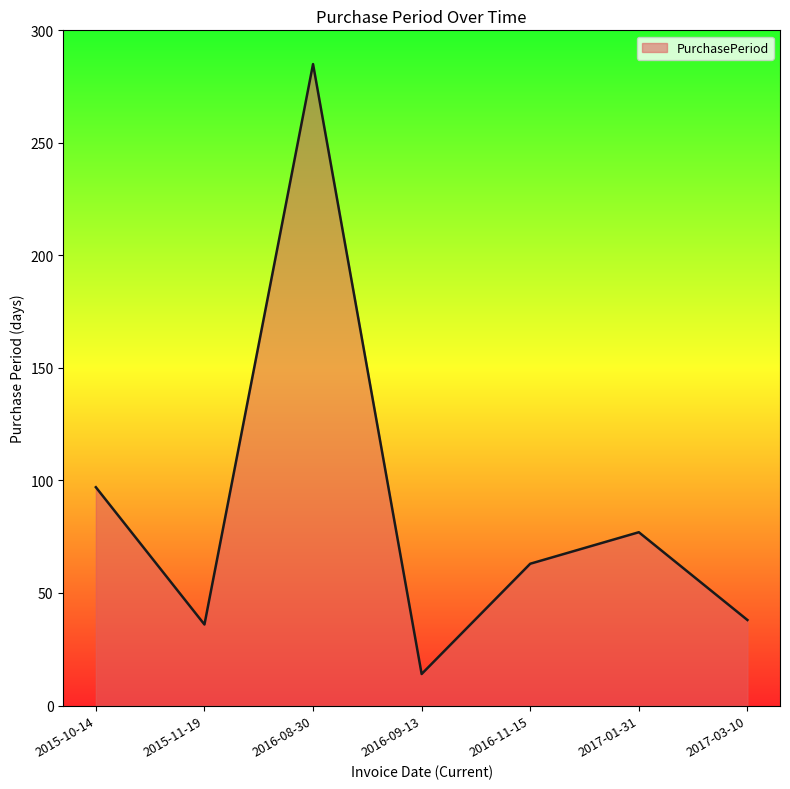

Where is the first local minimum?

2015-11-19